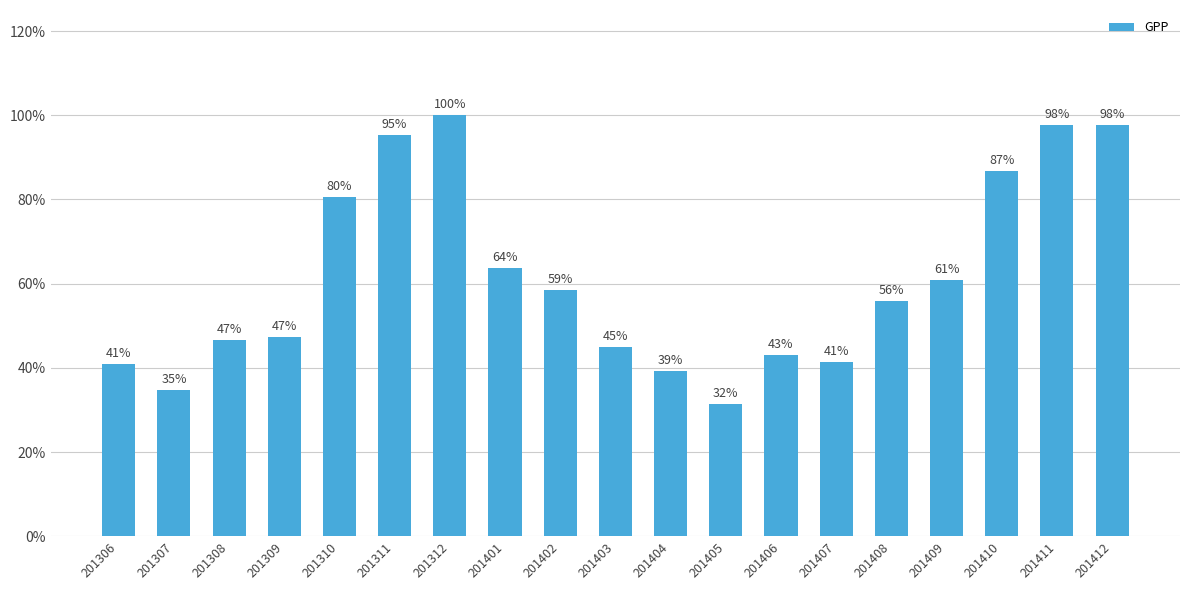

Between 201310 and 201406, which is larger?

201310